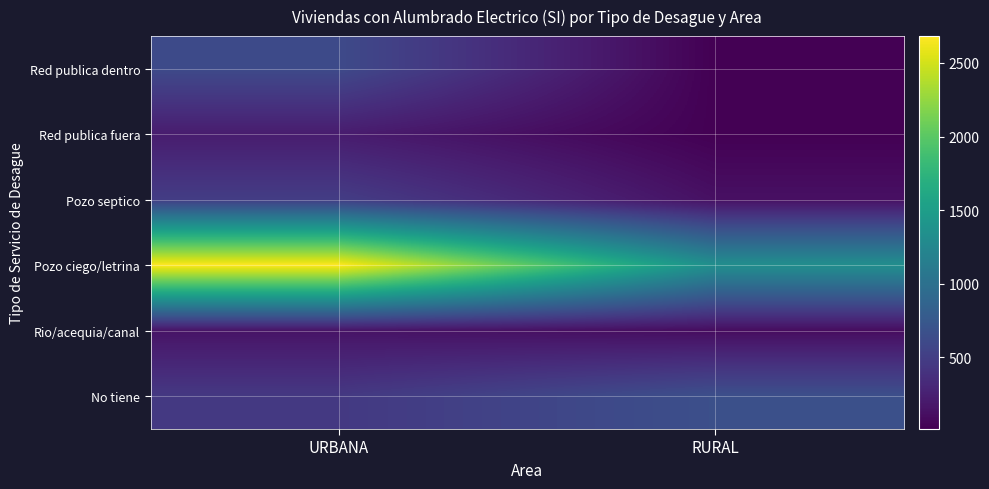

Rank the series by their maximum value, from highest to lowest.

Pozo ciego/letrina, No tiene, Red publica dentro, Pozo septico, Red publica fuera, Rio/acequia/canal